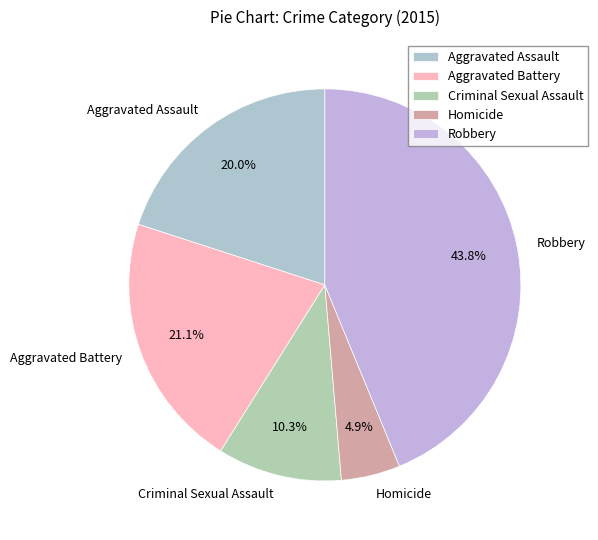

What is the smallest slice in the pie chart?

Homicide